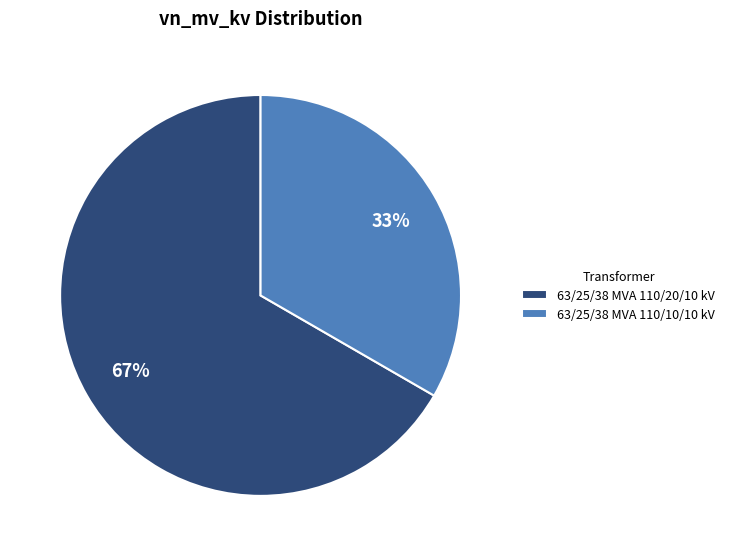

What is the largest slice in the pie chart?

63/25/38 MVA 110/20/10 kV